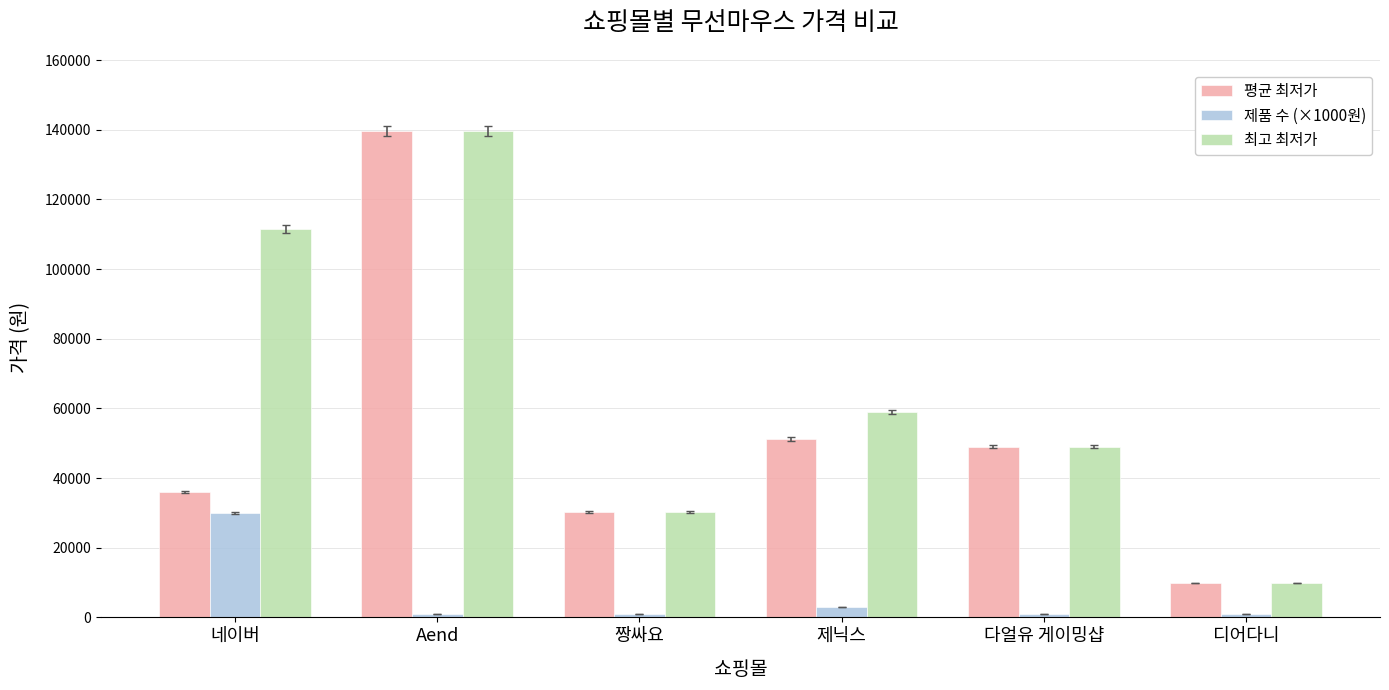

Where does the 평균 최저가 series first go above 49000?

Aend